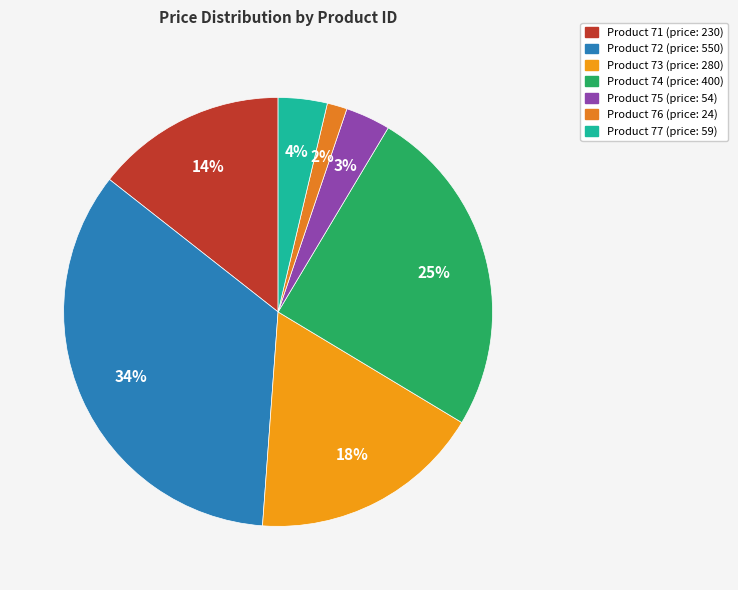

To the nearest percent, what is the difference between the largest and smallest slice percentages?

33%